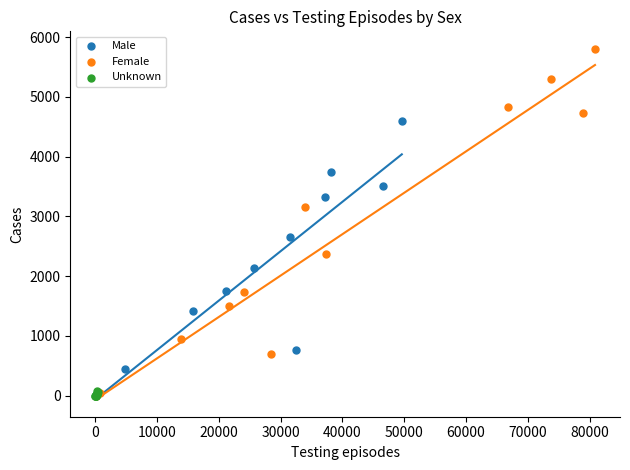

Which series reaches the maximum Y coordinate?

Female